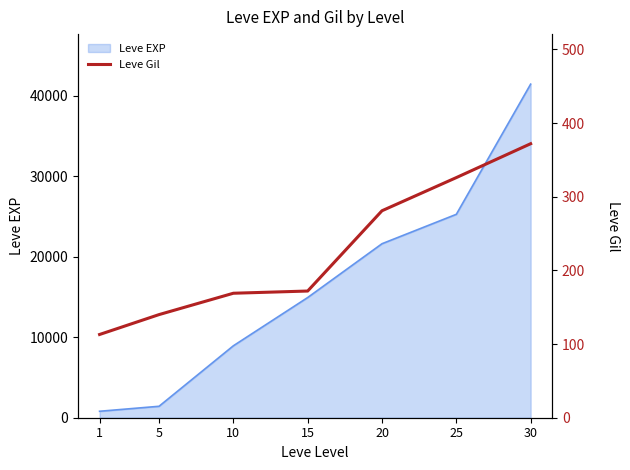

How many lines are shown in the chart?

1